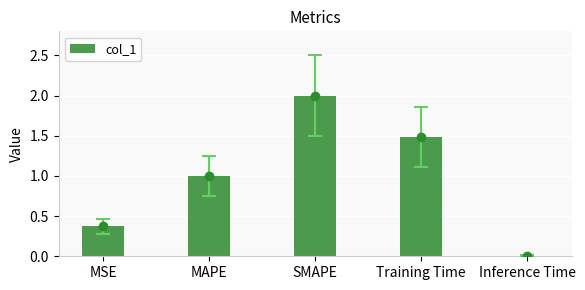

What is the sum of all values?

4.9